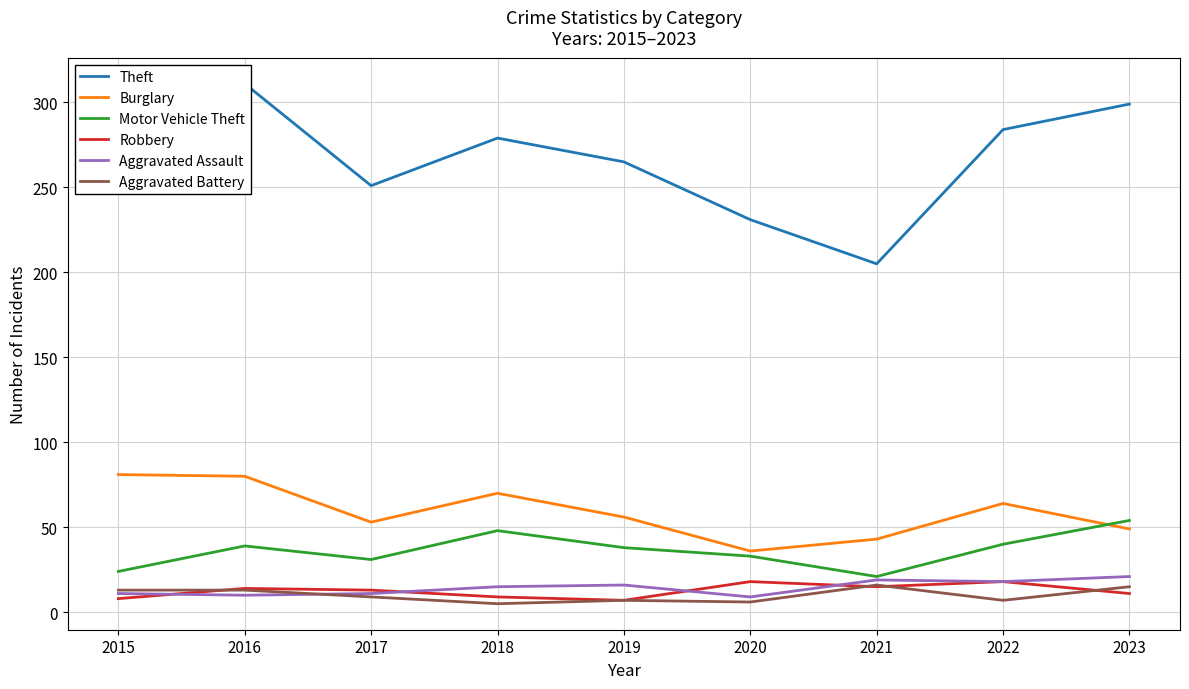

The Robbery series shows 6 at 2018. True or false?

False